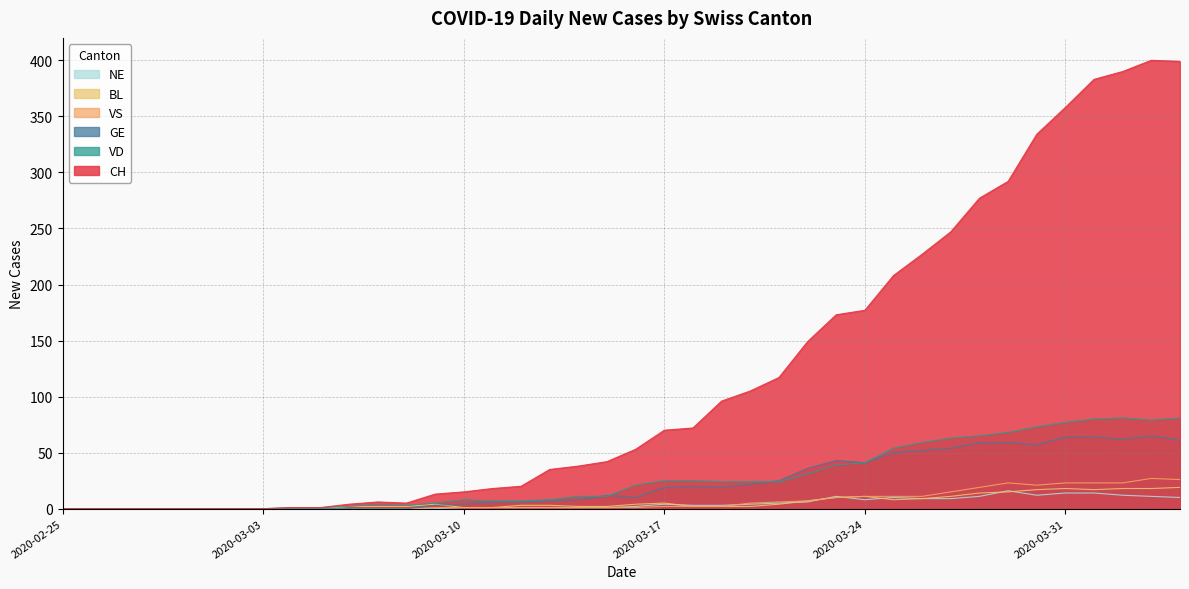

True or false: CH and VD cross at least once.

False